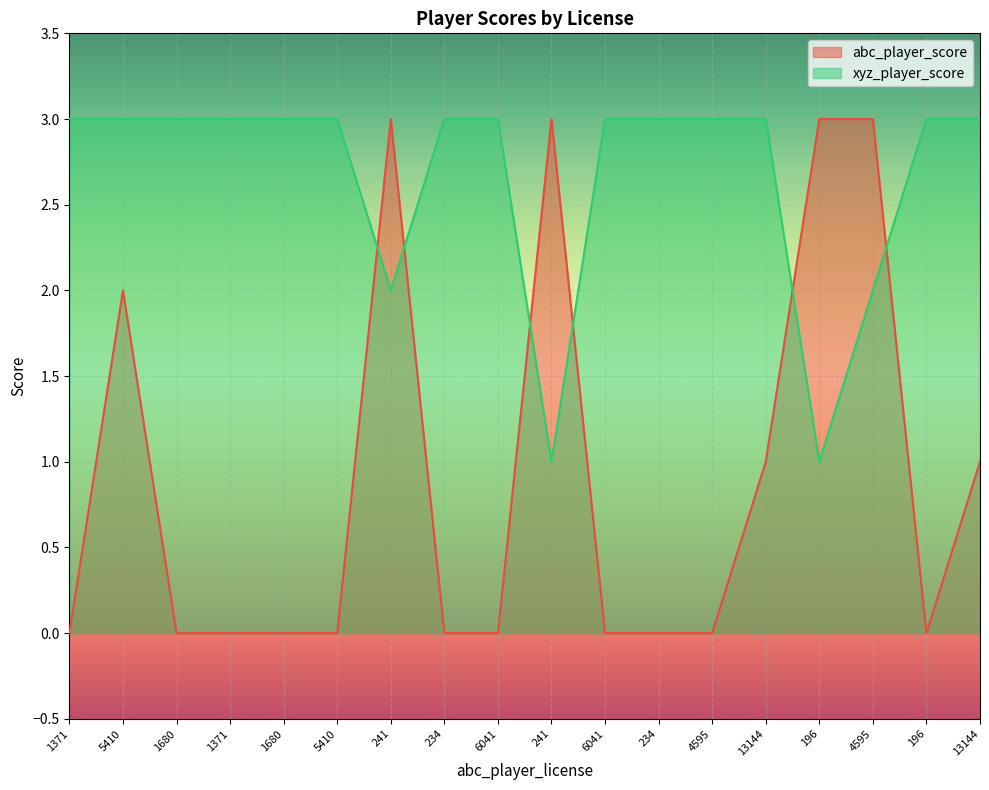

True or false: abc_player_score has more than 1 interior local peaks.

True